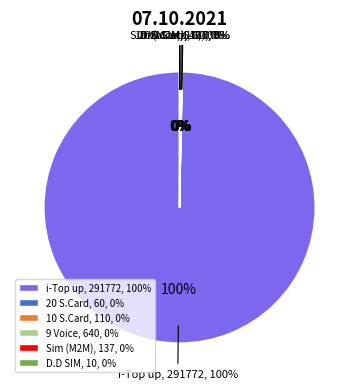

How many slices are in this pie chart?

6